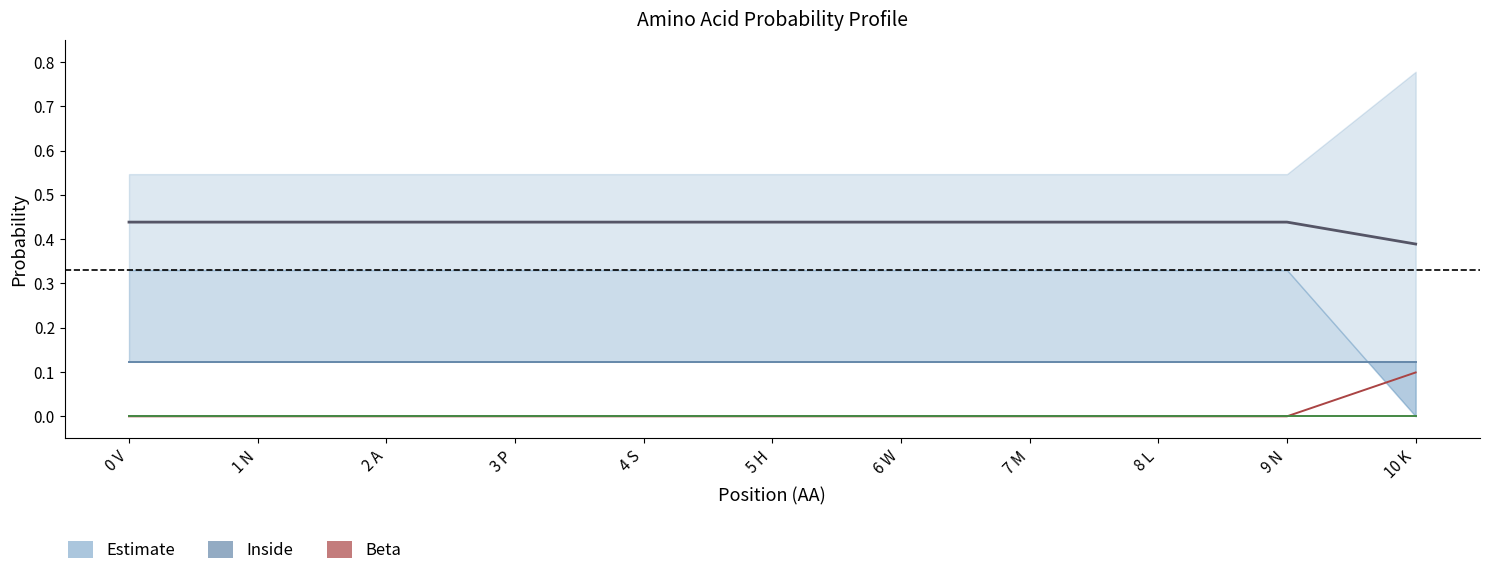

What position from the right is 9 N?

2